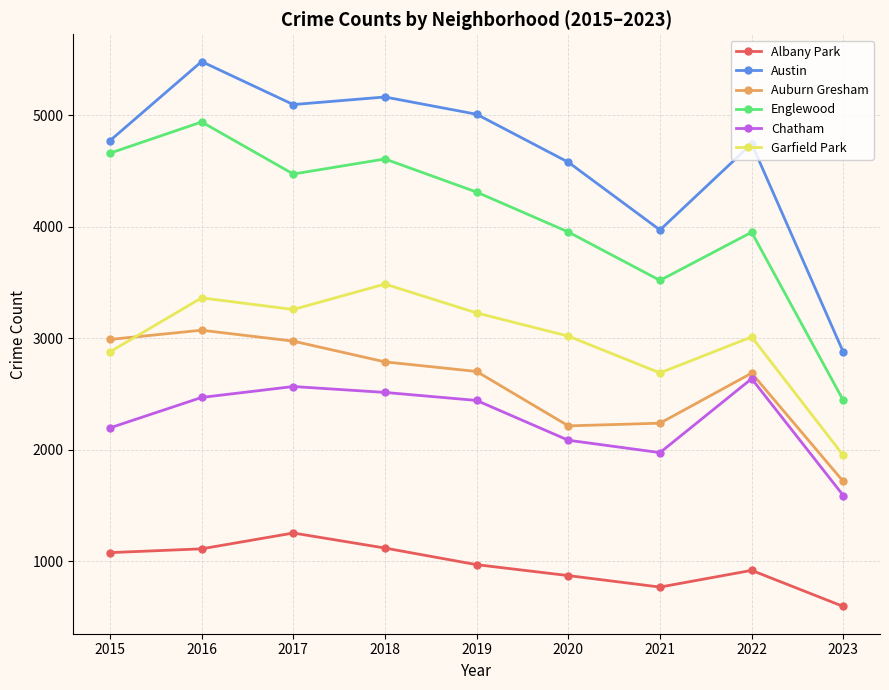

How many interior local peaks does the Auburn Gresham series have?

2